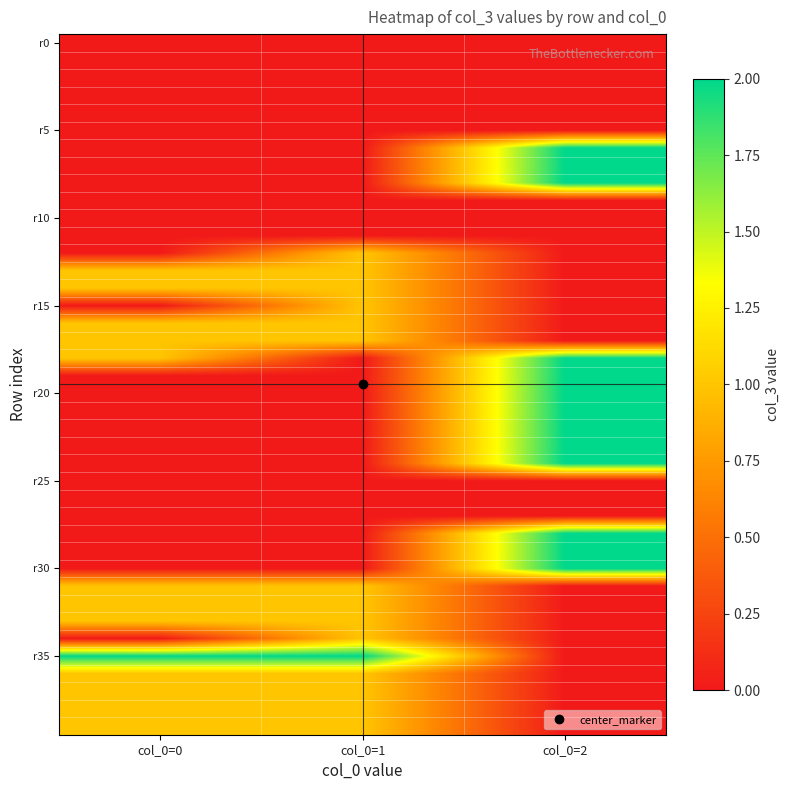

At how many categories does at least one series exceed 1?

3